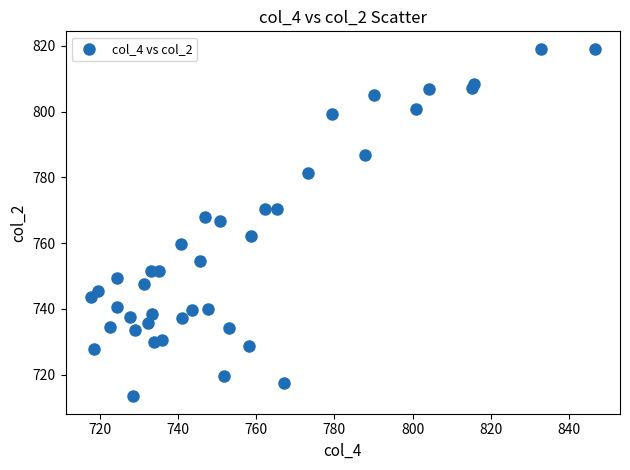

What is the range of X values (max minus min)?

128.9